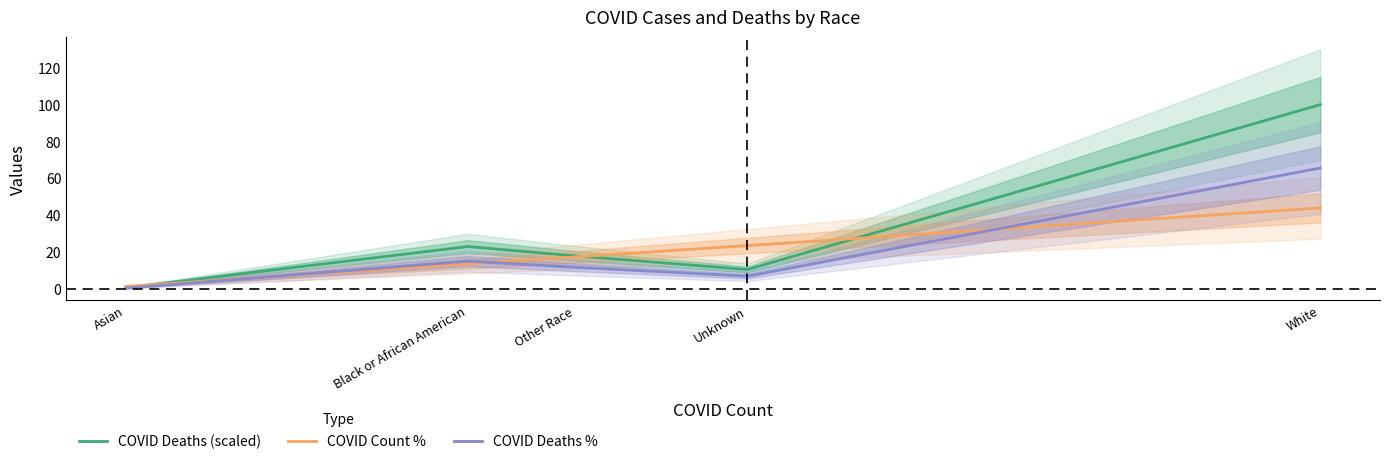

Which series changed the most between Black or African American and White?

COVID Deaths (scaled)